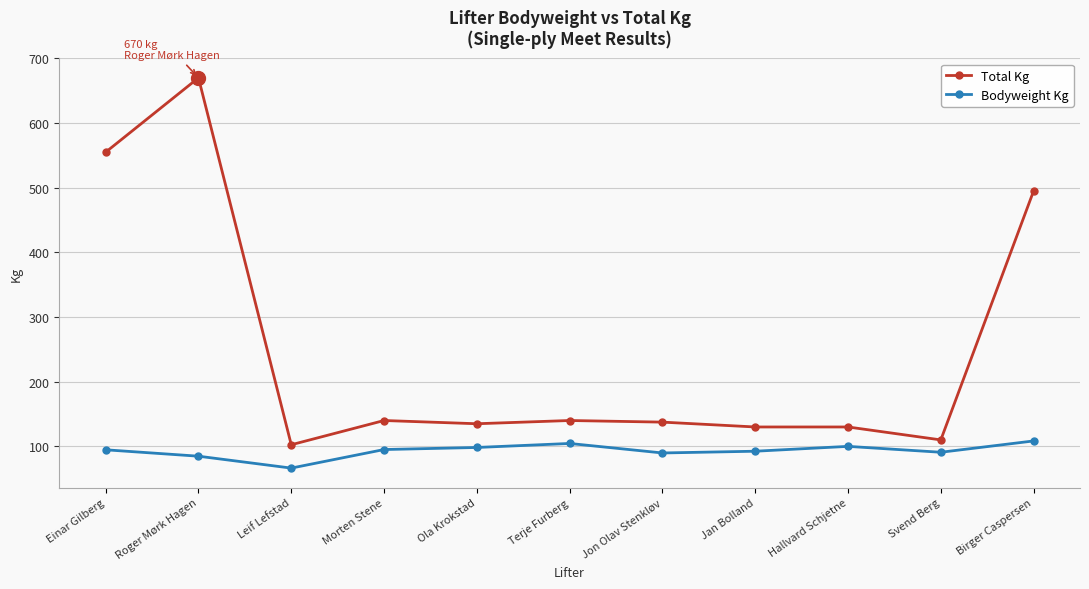

What is the average value of the Total Kg series?

249.5